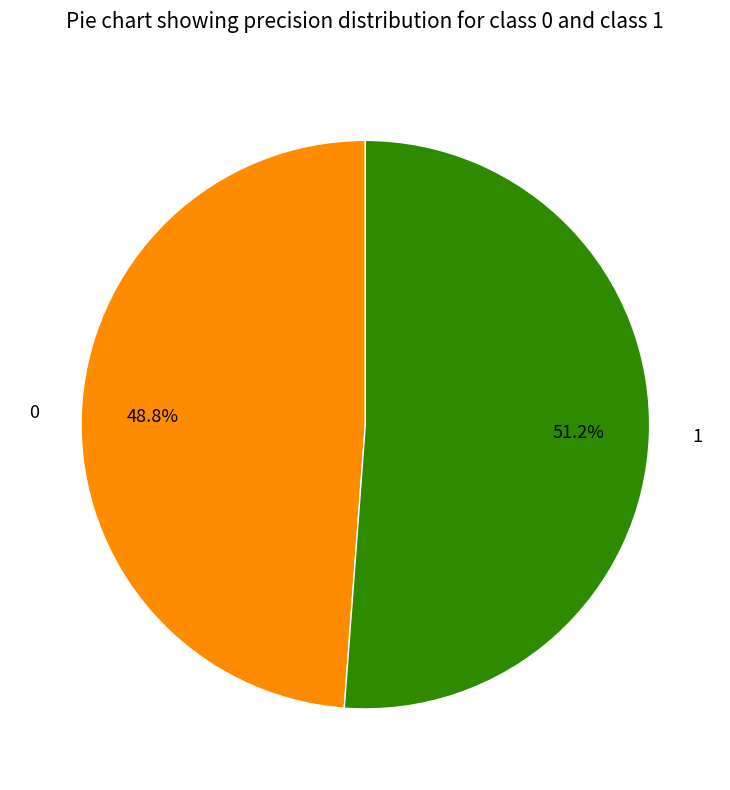

Is it true that 1 is 51% of the pie?

True